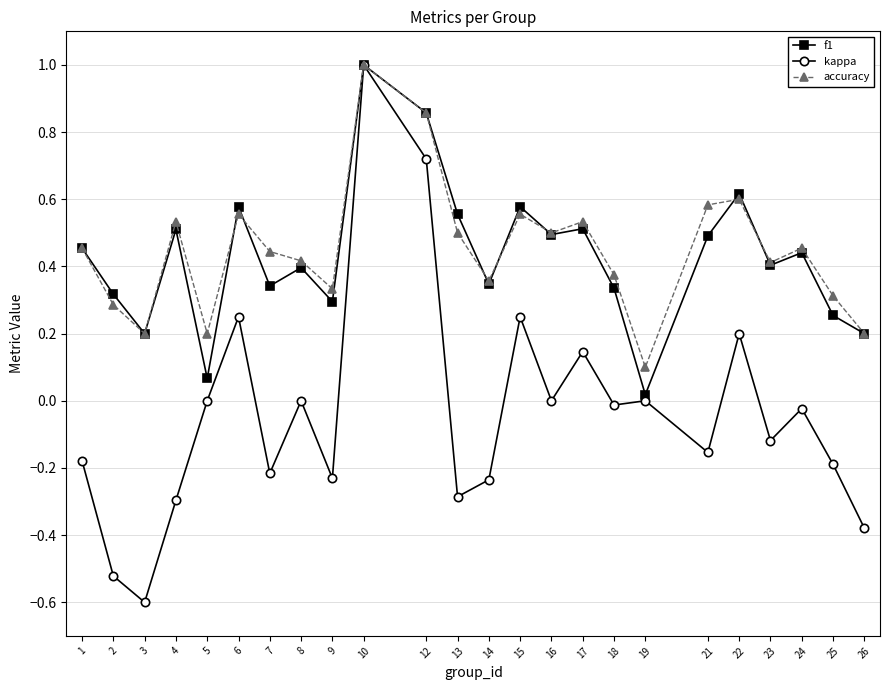

Is this an area chart (filled region under the line)?

No